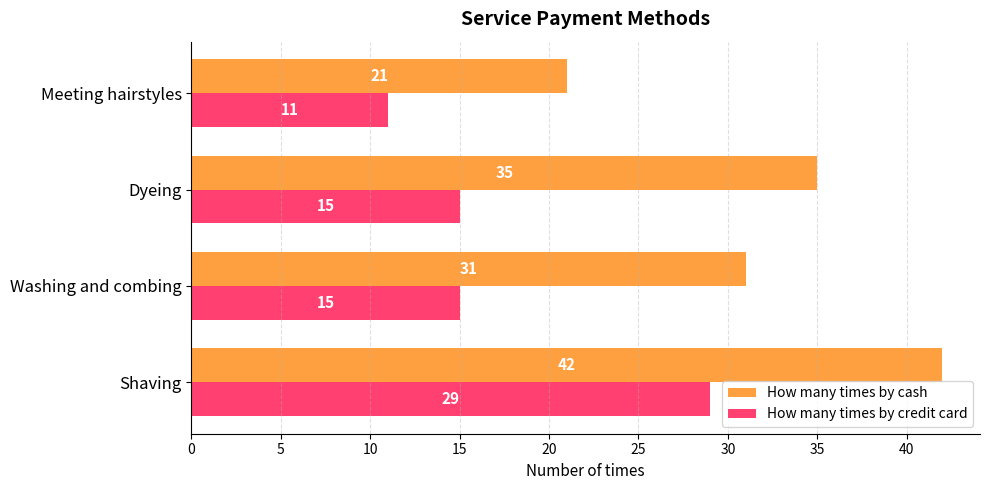

The value of How many times by credit card at Dyeing is 20. True or false?

False